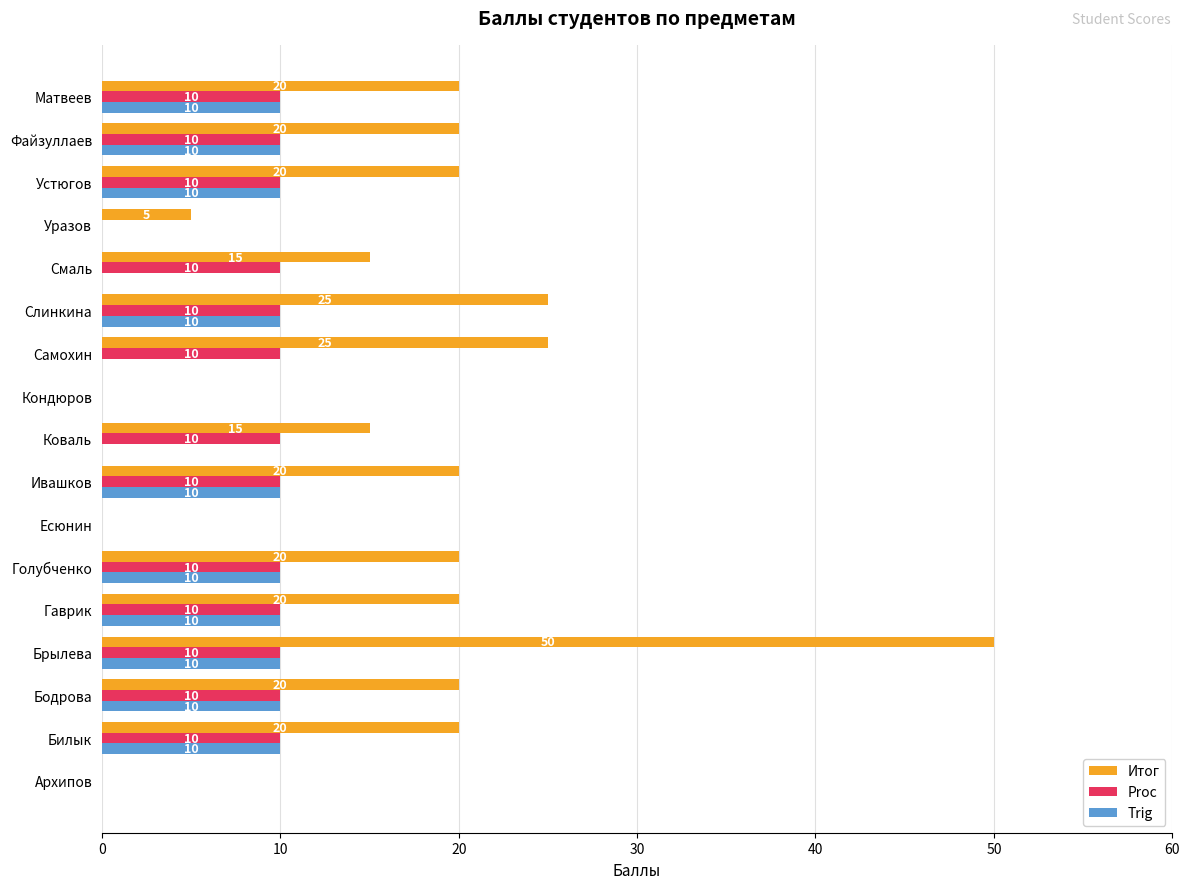

The value of Trig at Кондюров is -7. True or false?

False